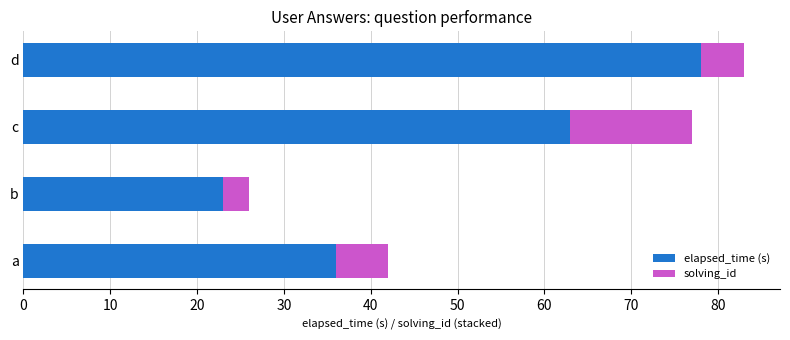

What is the difference between the elapsed_time (s) values at a and b?

13